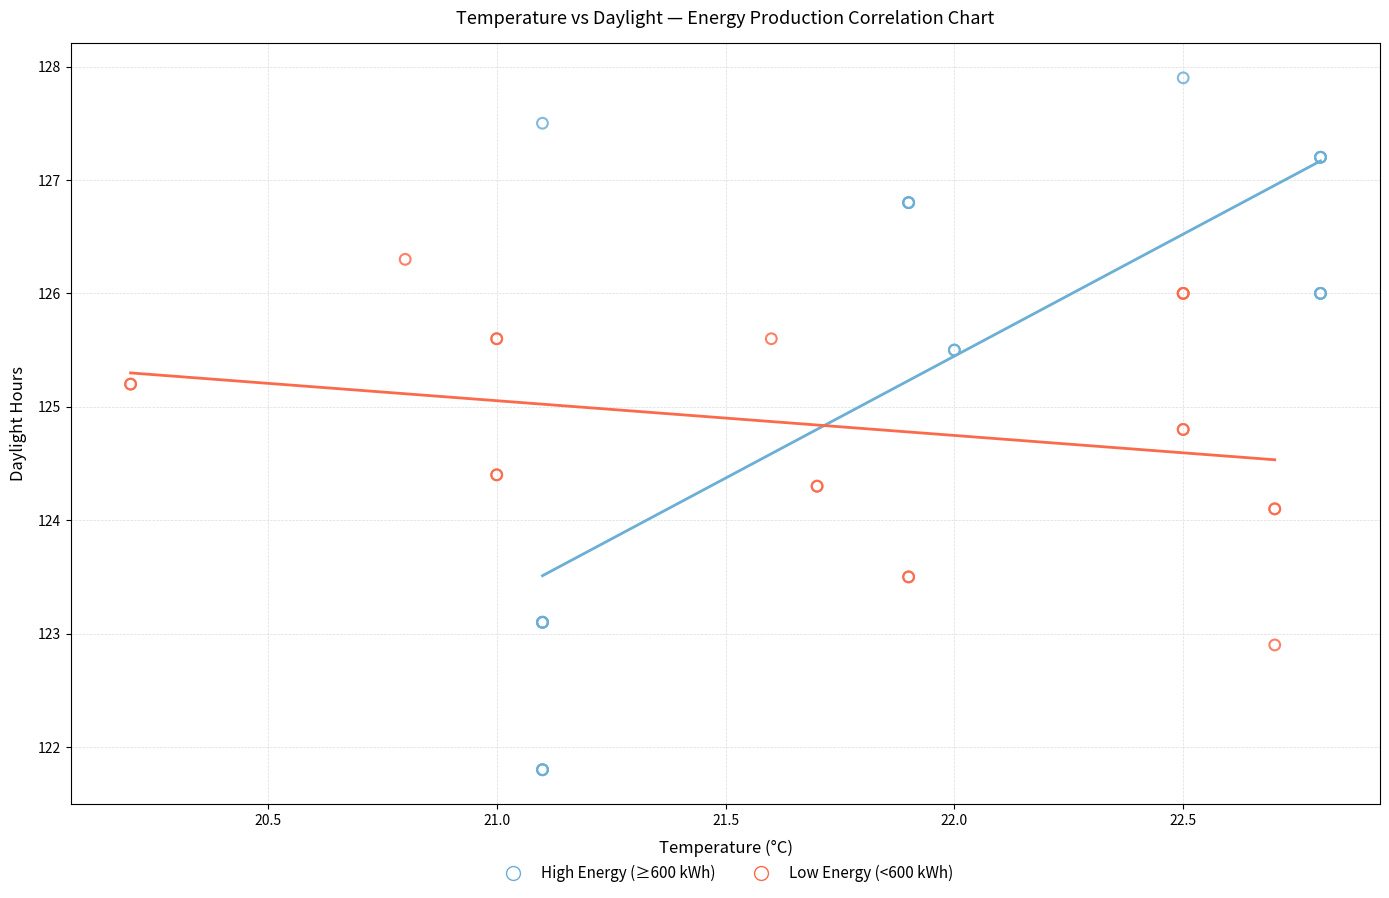

Which series reaches the maximum Y coordinate?

High Energy (≥600 kWh)